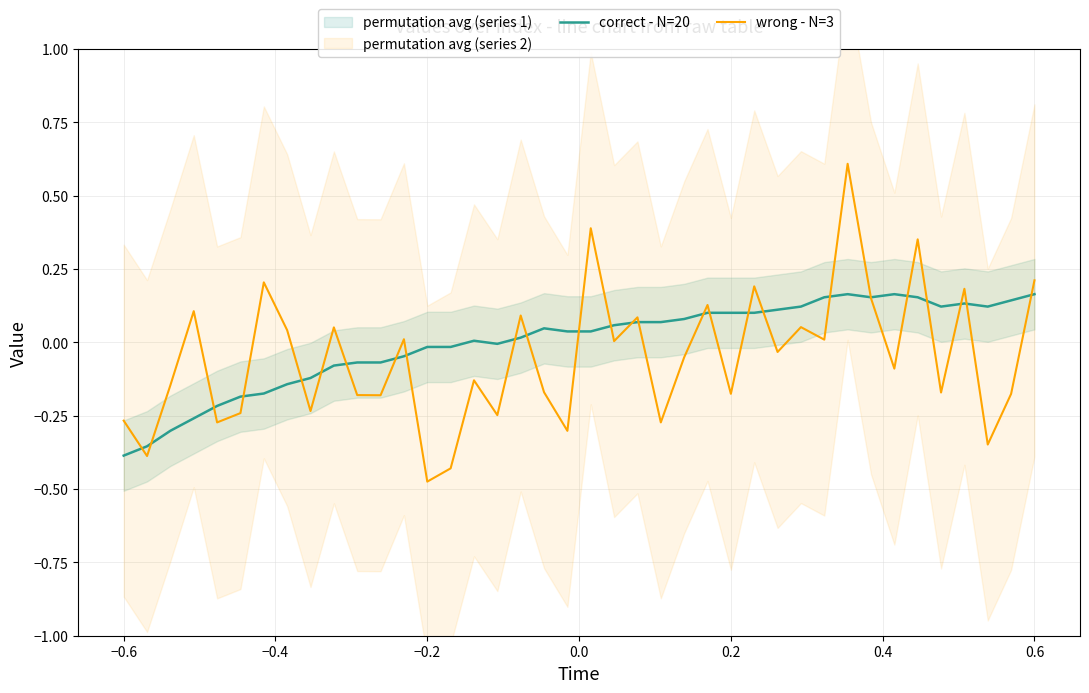

What is the lowest value of the correct - N=20 series?

-0.4